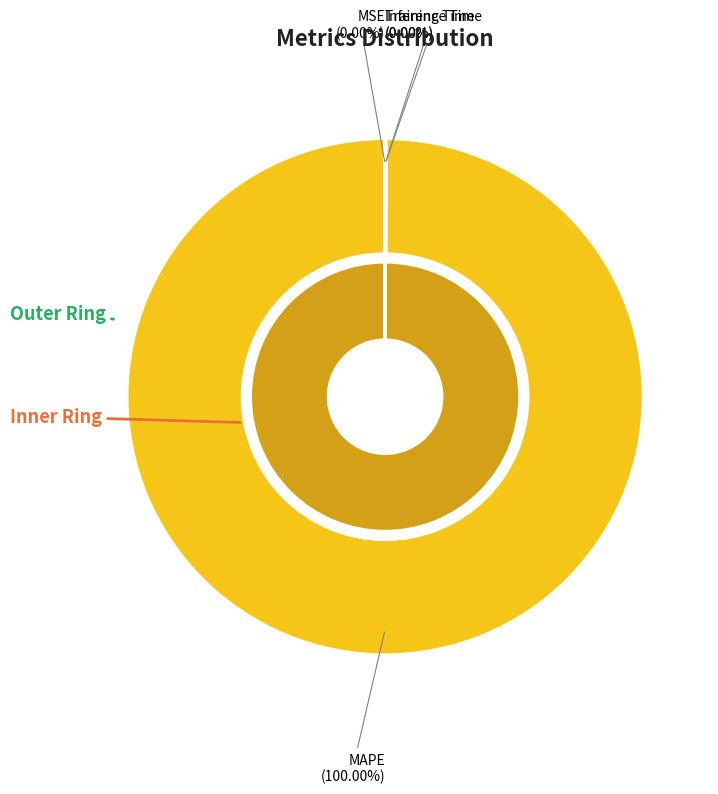

To the nearest percent, what is the combined percentage of MSE and MAPE?

100%